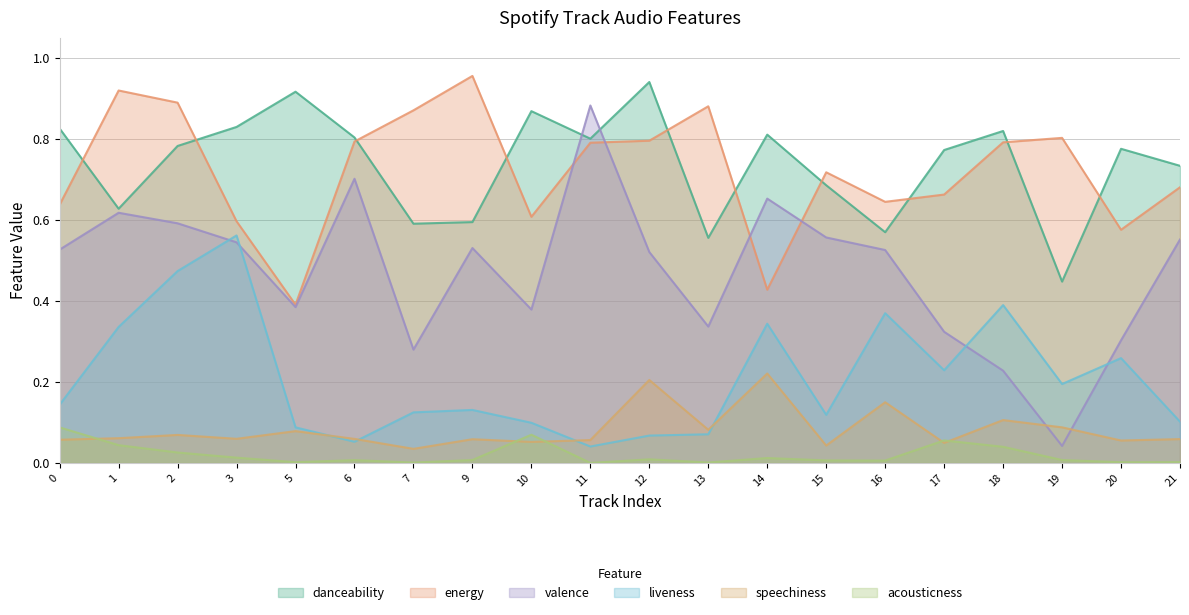

Rank the series by their maximum value, from highest to lowest.

energy, danceability, valence, liveness, speechiness, acousticness